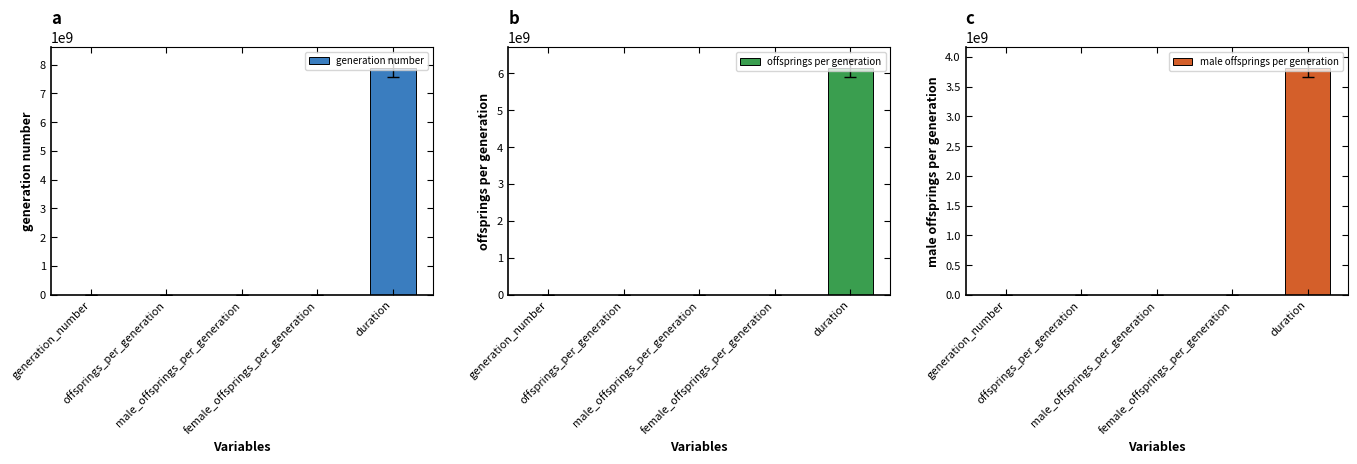

Reading right to left, list all the values displayed in this chart.

generation_number: 7883356227.7	-60.6	-64.2	-124.8	3906.0
offsprings_per_generation: 6144104747.1	27.3	25.4	52.8	-124.8
male_offsprings_per_generation: 3816169723.1	10.8	14.7	25.4	-64.2